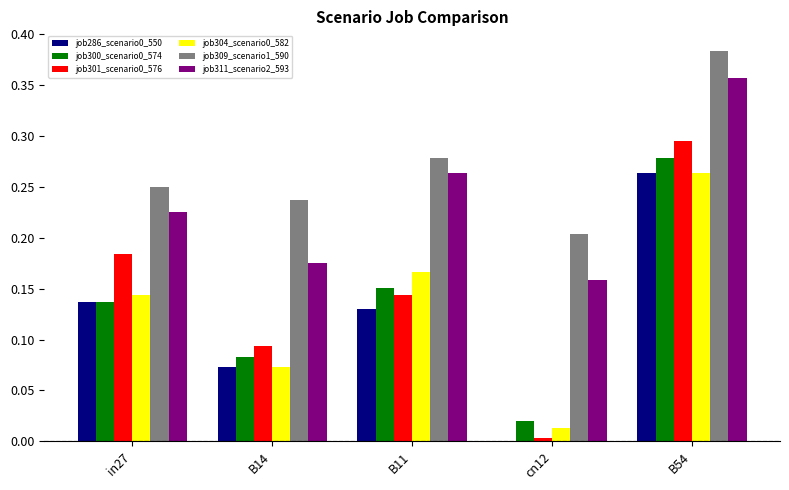

True or false: job311_scenario2_593 has a value of 0.2 at in27.

True